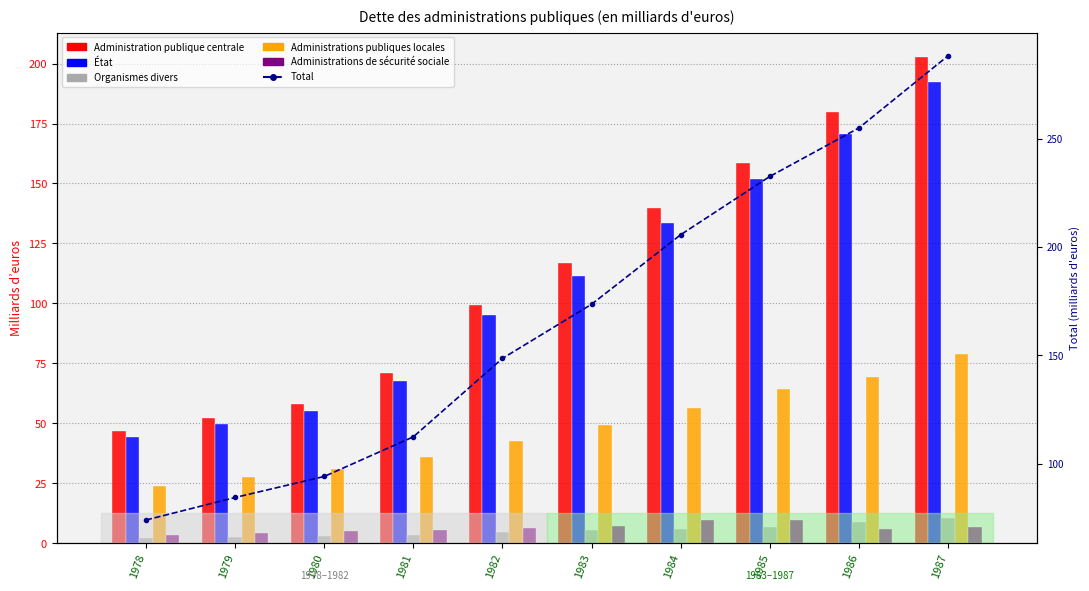

What is the difference between the Administrations publiques locales values at 1981 and 1983?

13.5